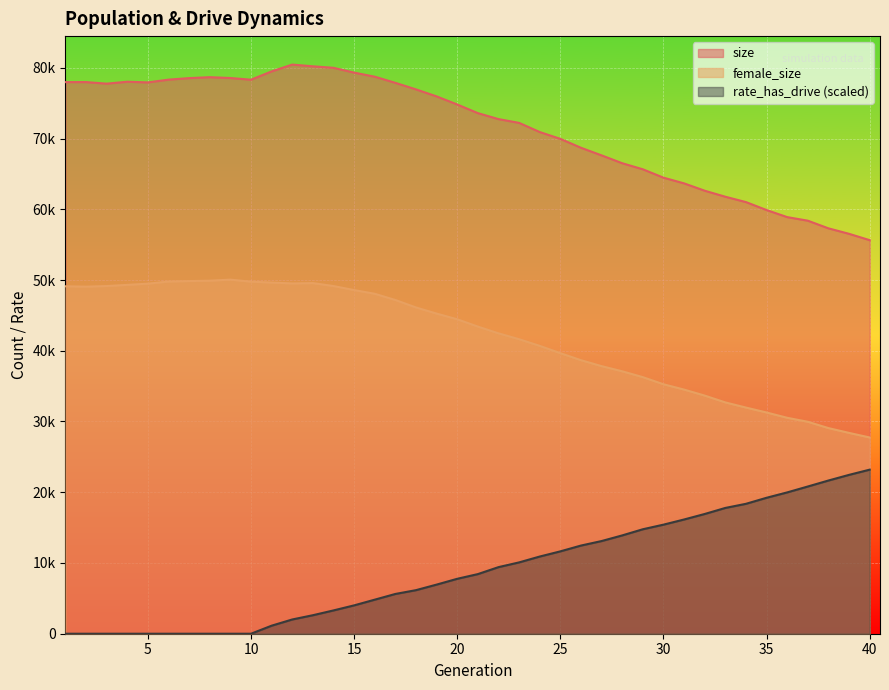

True or false: size and female_size intersect in this chart.

False